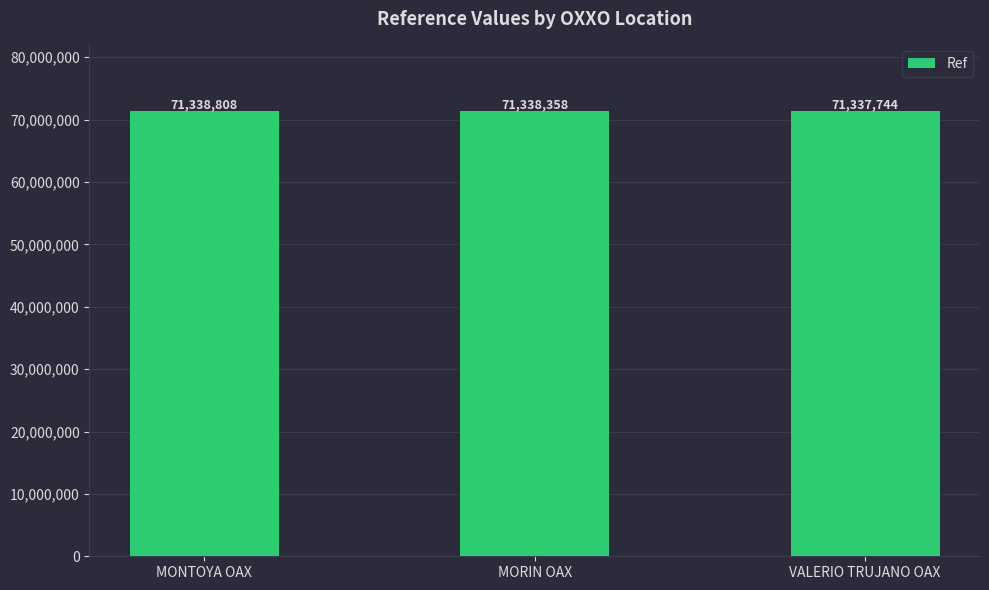

What is the difference between the maximum and second lowest values?

450